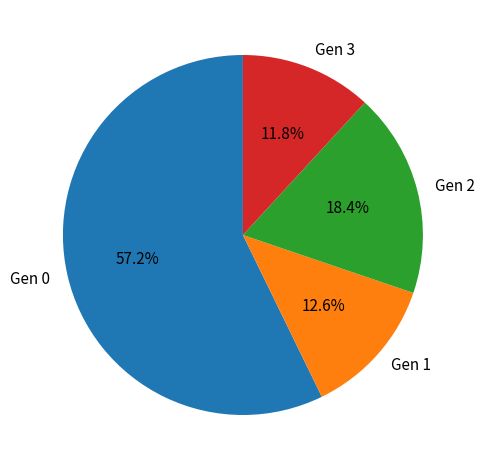

Approximately how many times larger is the value at Gen 2 compared to Gen 1?

1.5